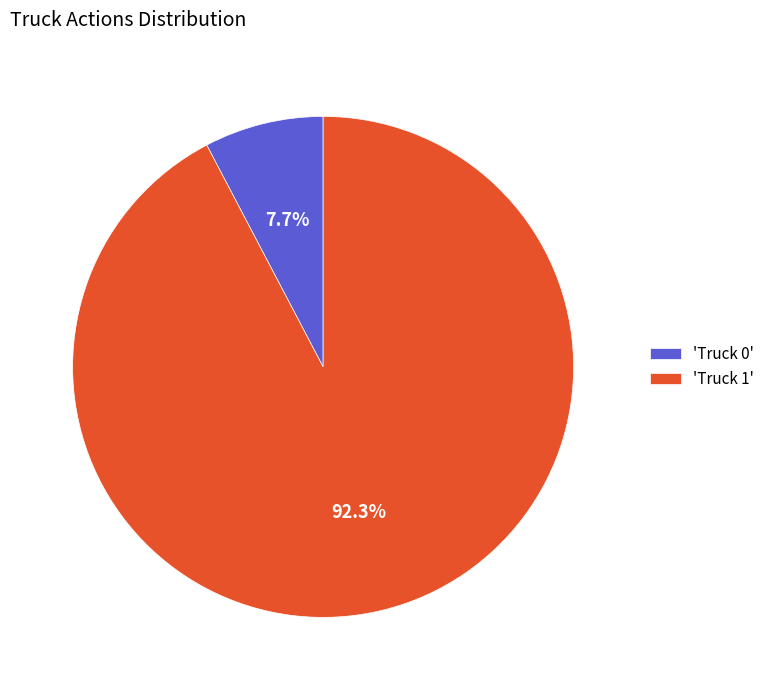

What is the total percentage of 'Truck 1' and 'Truck 0'?

100.0%